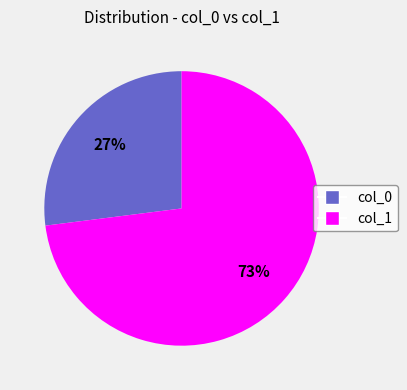

Between col_1 and col_0, which is larger?

col_1